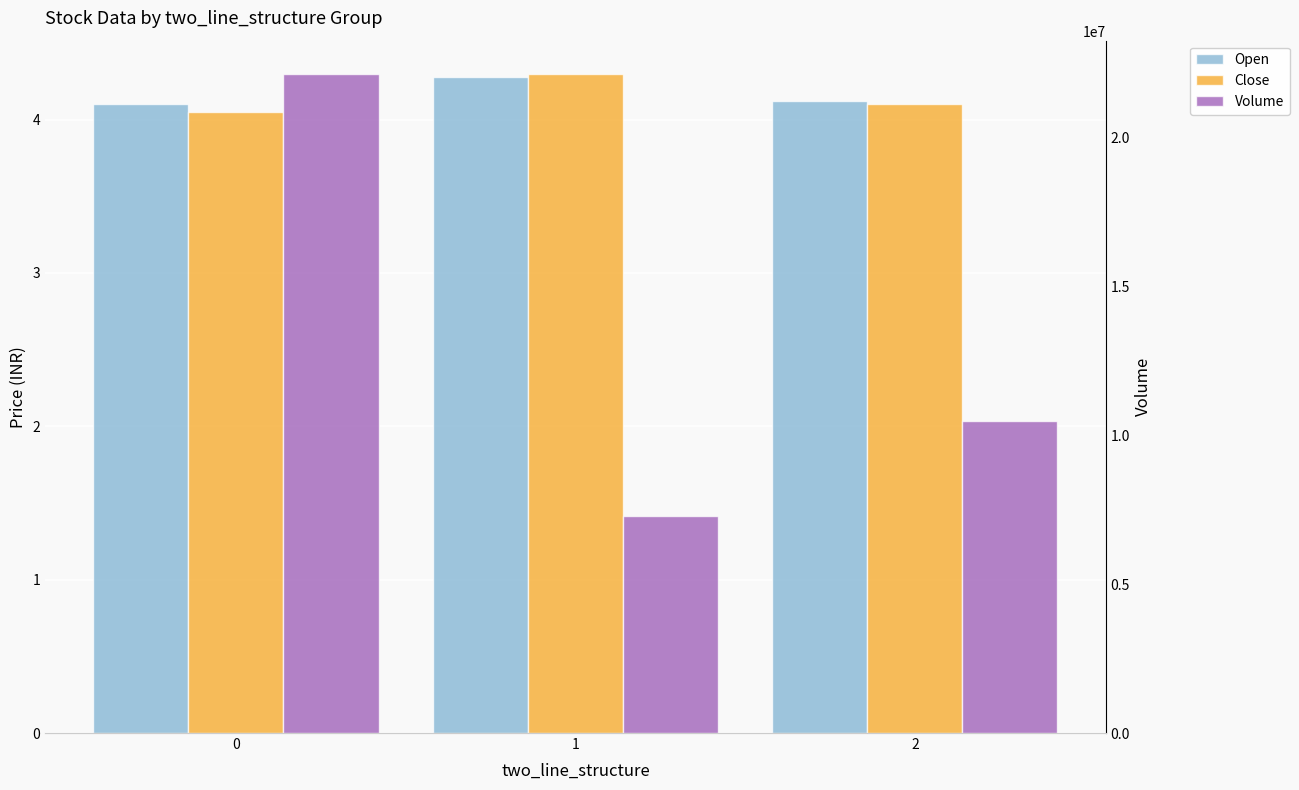

What are all the series names shown in the legend?

Open, Close, Volume